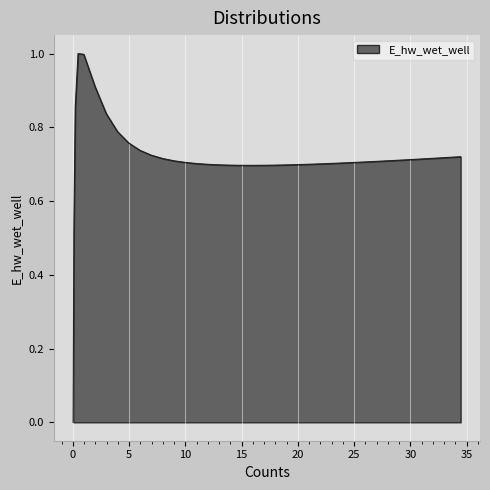

What is the greatest value displayed?

1.0